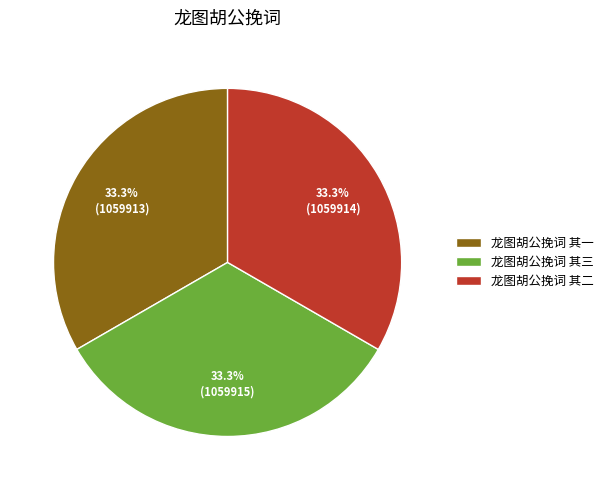

Is it true that 龙图胡公挽词 其一 is 27% of the pie?

False